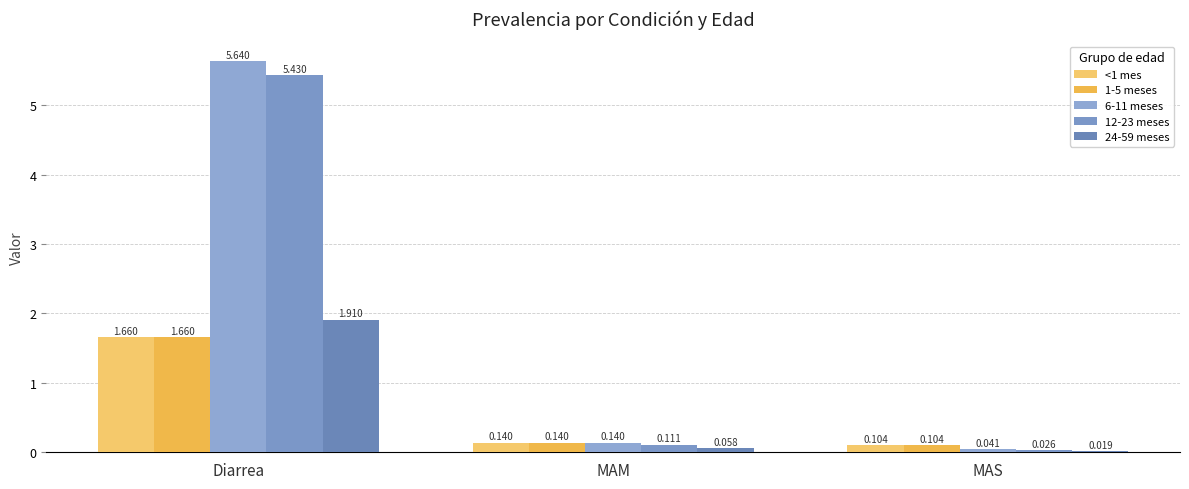

Does the chart contain any negative values?

No